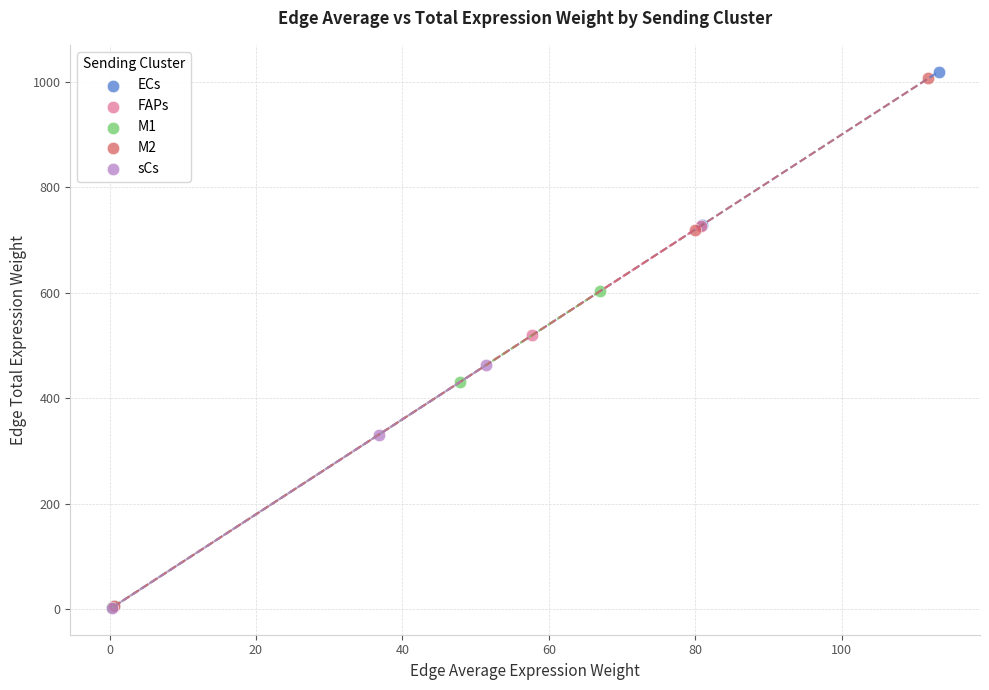

Which series has the largest Y range (max minus min)?

ECs